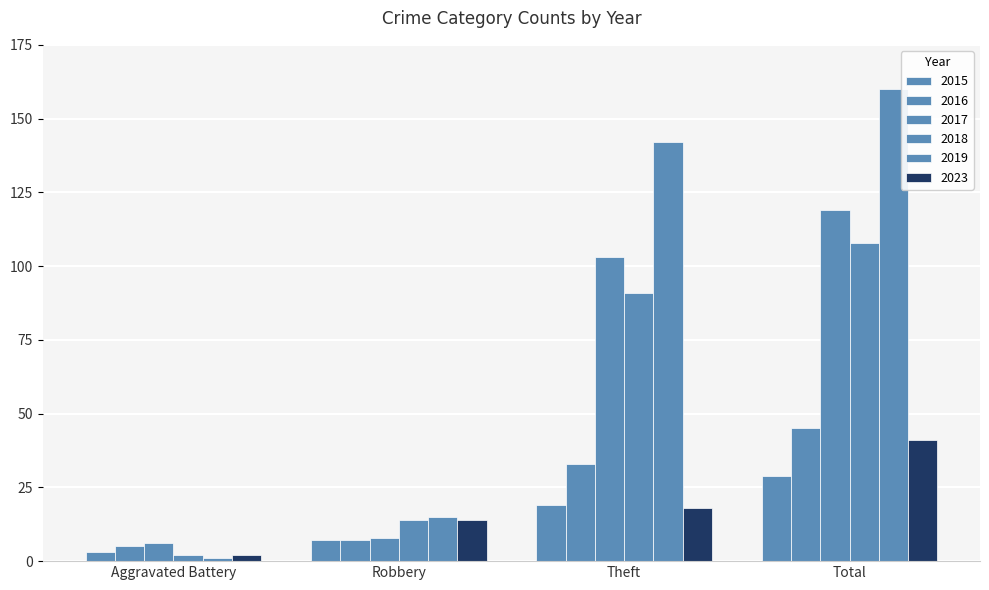

Between Robbery and Total, which is larger?

Total